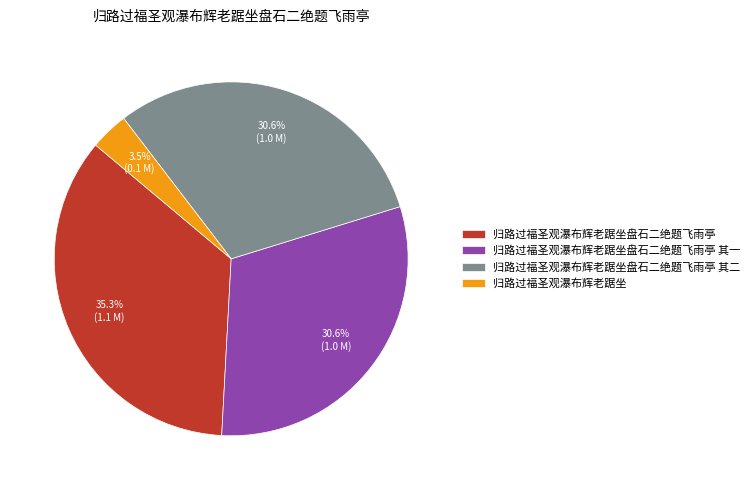

To the nearest percent, what portion does 归路过福圣观瀑布辉老踞坐盘石二绝题飞雨亭 represent?

35%